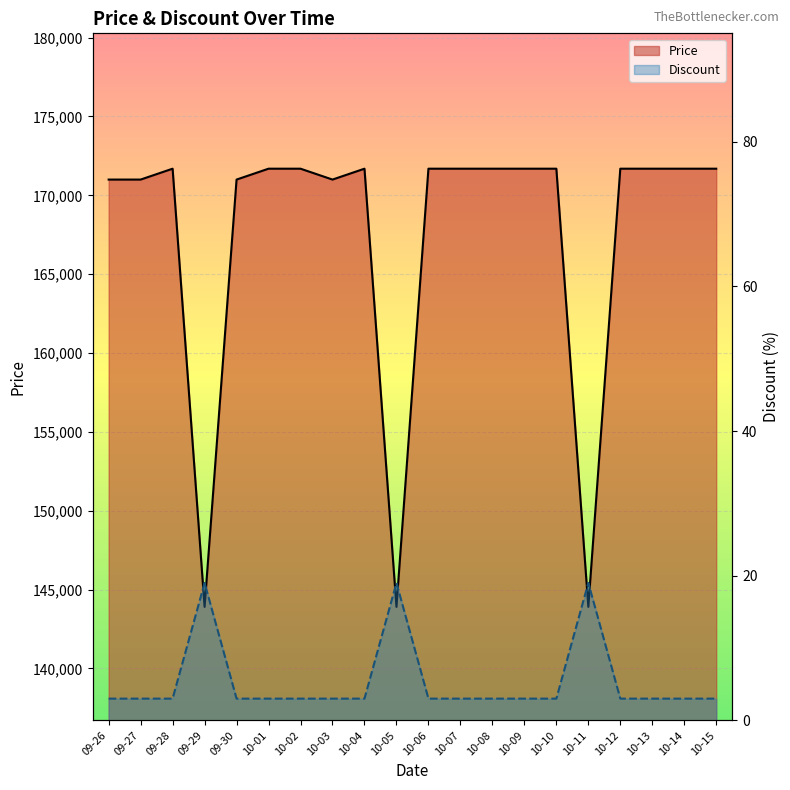

At which category does Price reach its first local peak?

2023-09-28